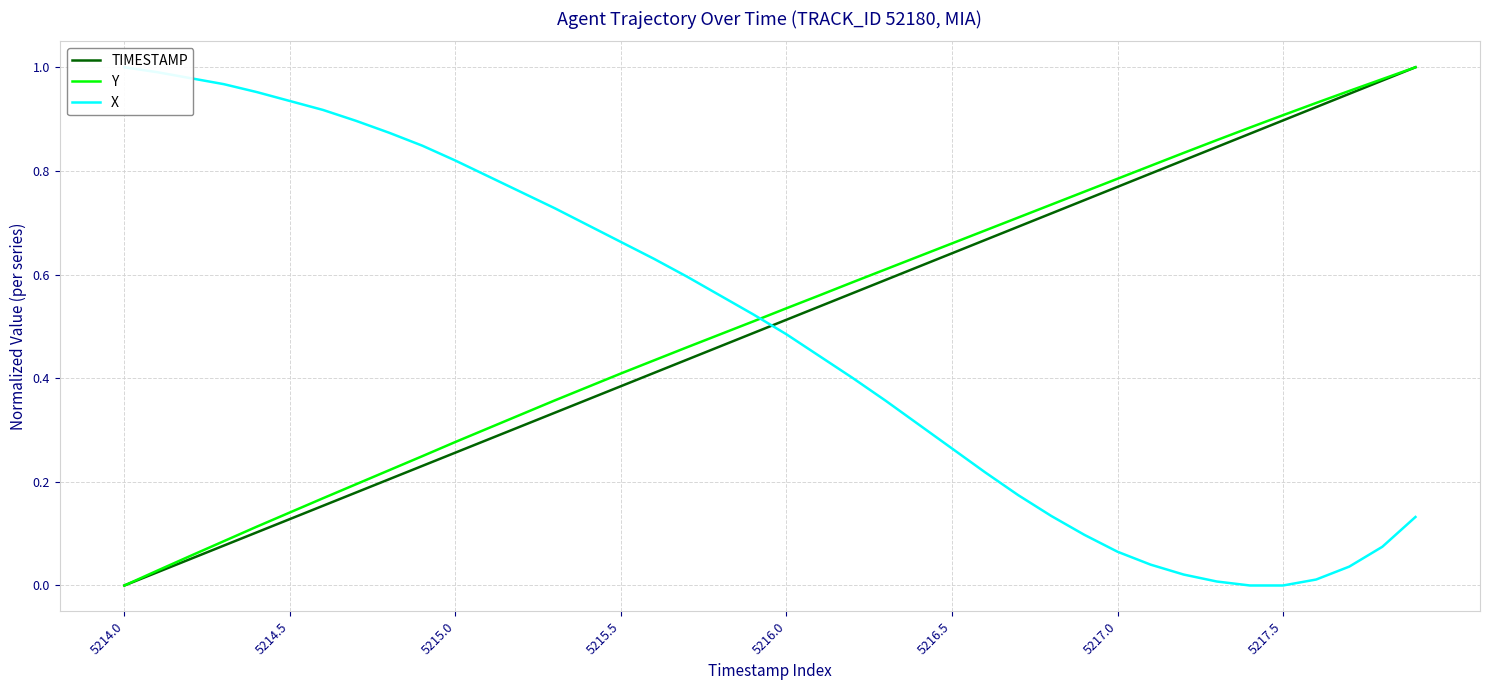

How many lines are shown in the chart?

3